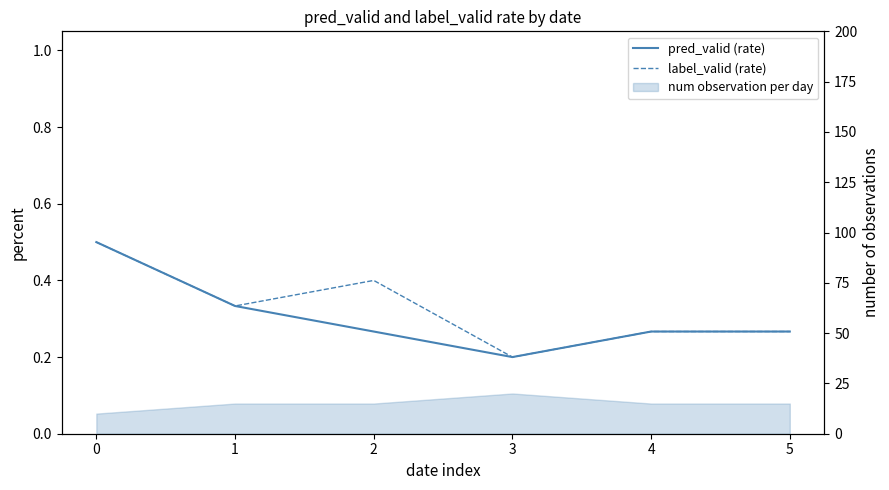

Rank the series by their maximum value, from highest to lowest.

pred_valid (rate), label_valid (rate)